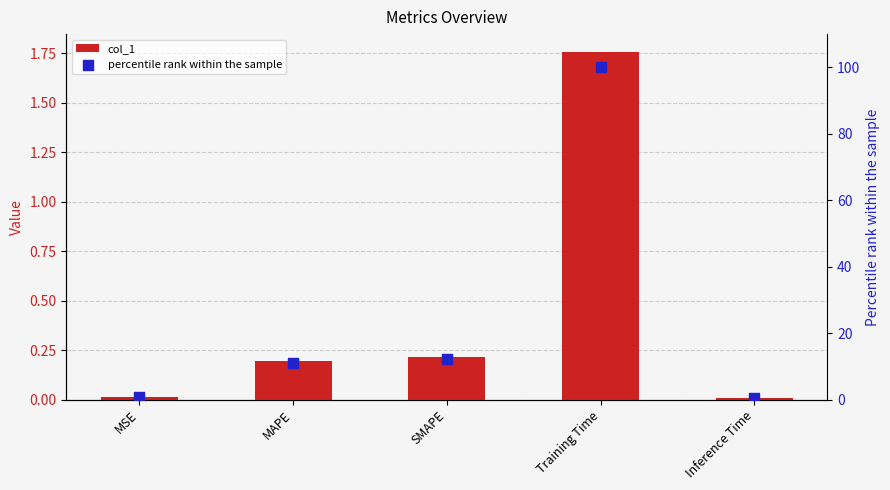

At how many categories does at least one series exceed 43?

1